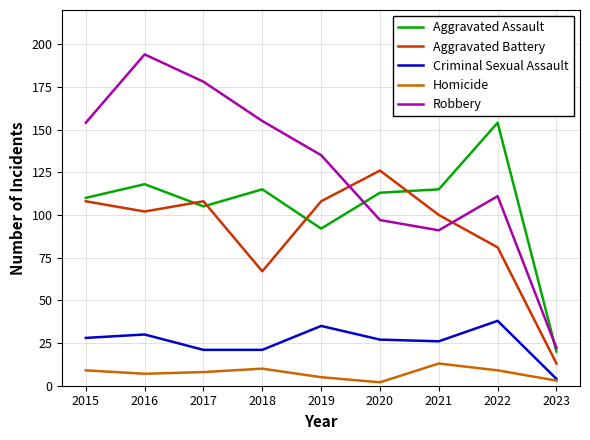

Is the value of Criminal Sexual Assault at 2021 greater than the value of Robbery at 2022?

No